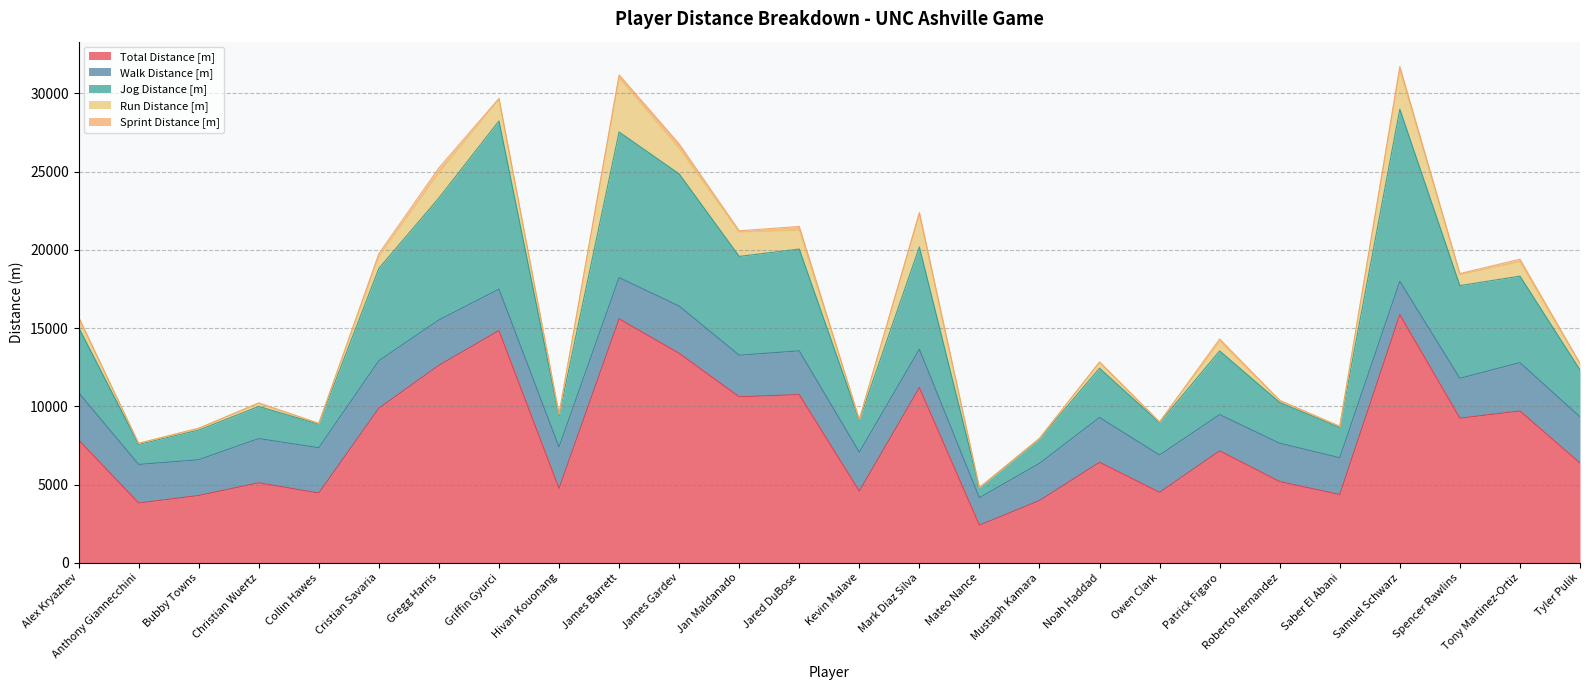

Which category has the highest value across all series?

Samuel Schwarz